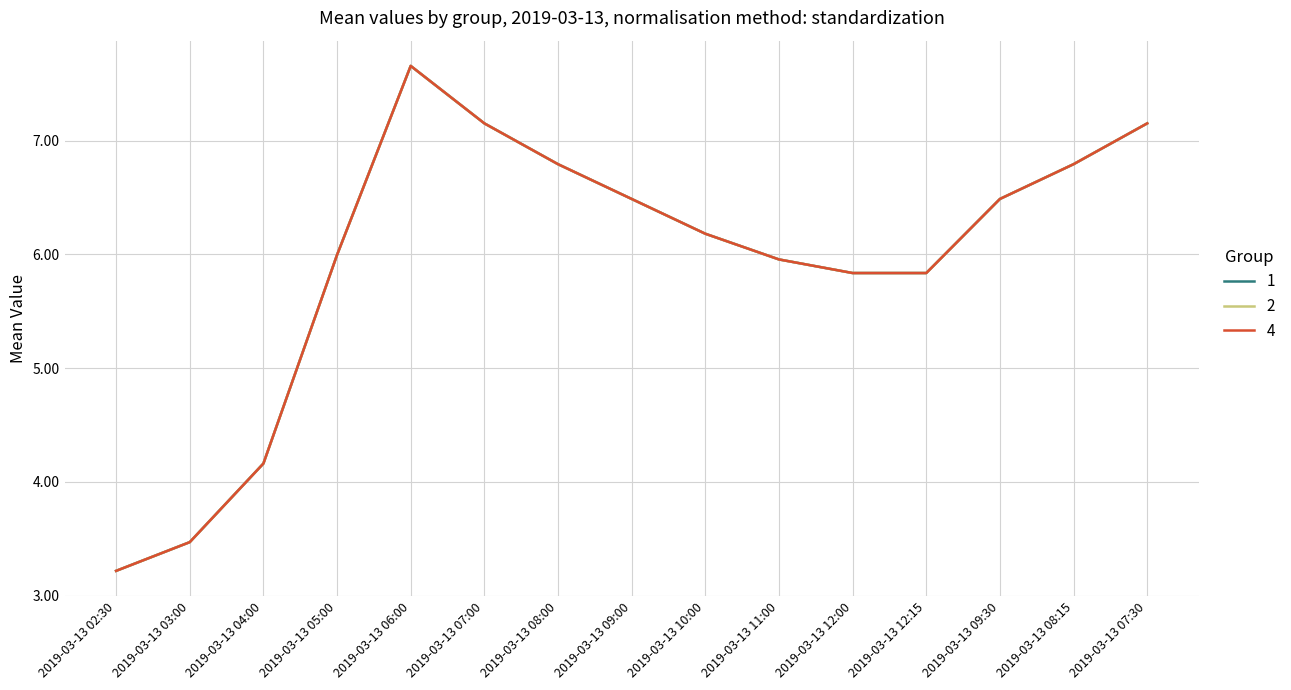

Is this an area chart (filled region under the line)?

No